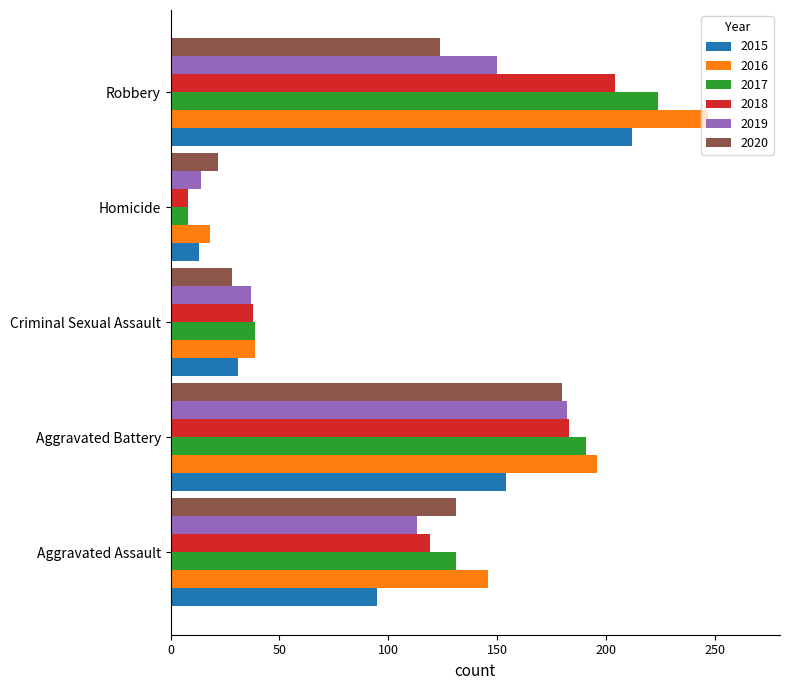

How many series are shown in this chart?

6